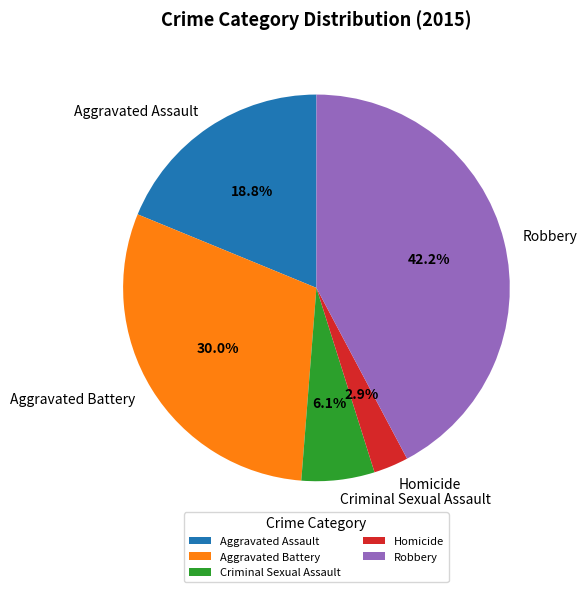

How many slices are in this pie chart?

5